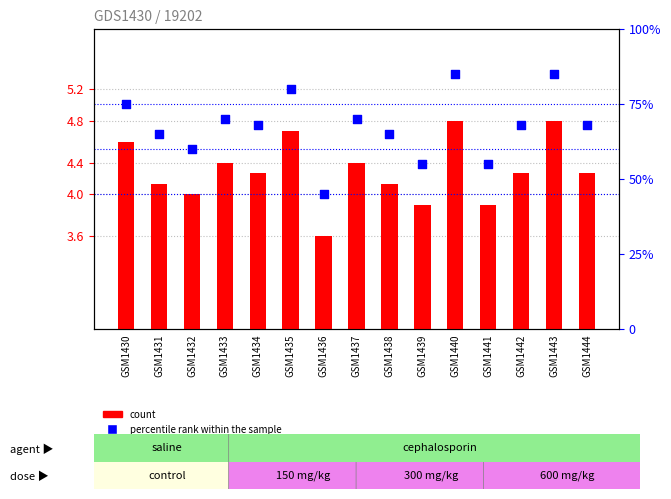

Which series contains the highest Y value?

count